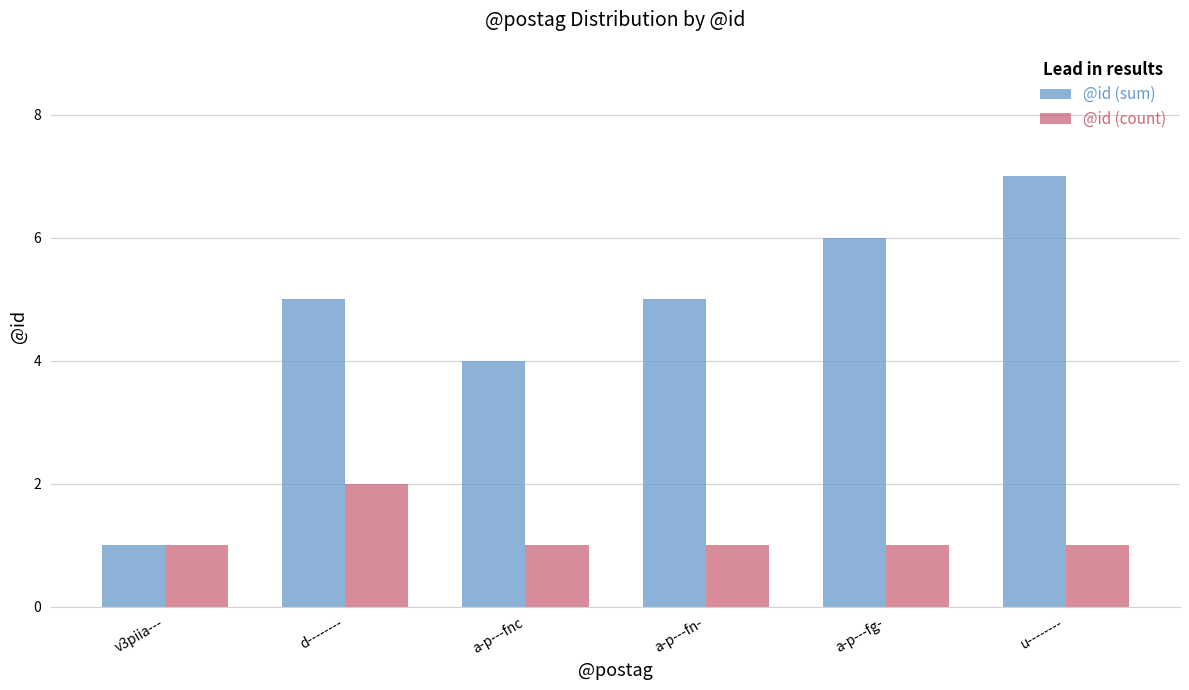

How many bars are there in total?

12